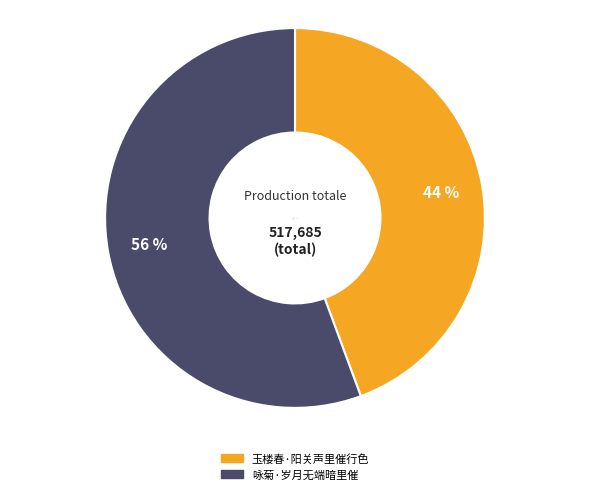

What is the smallest slice in the pie chart?

玉楼春·阳关声里催行色